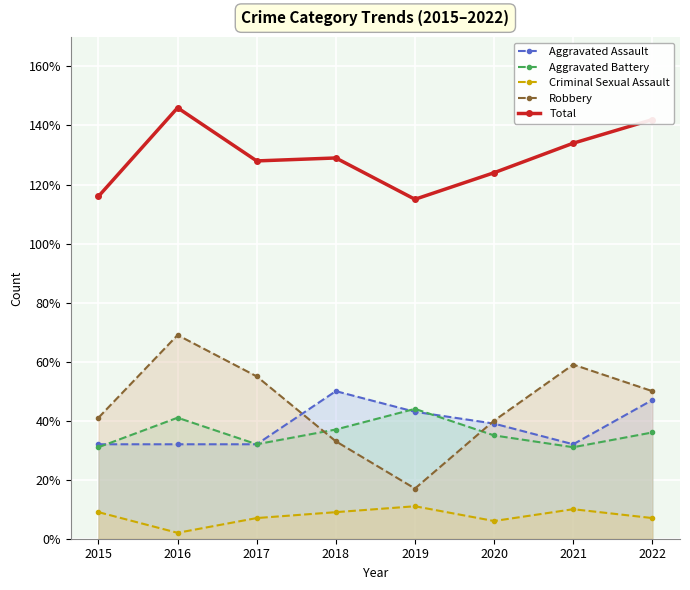

Rank the categories by Aggravated Assault value from highest to lowest.

2018, 2022, 2019, 2020, 2015, 2016, 2017, 2021